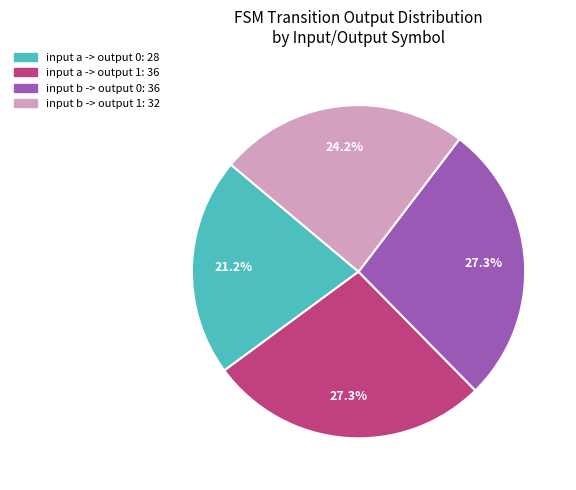

What is the ratio of the value at input a -> output 0 to the value at input b -> output 0?

0.8